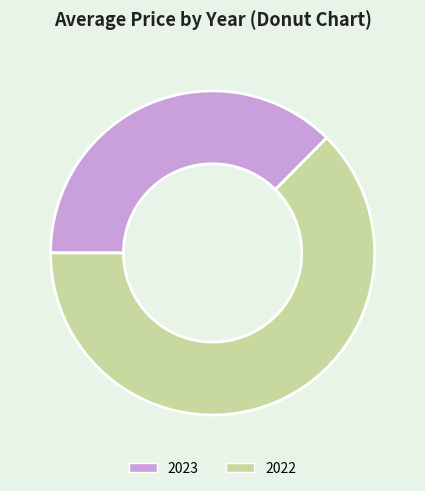

Rank the categories by value from lowest to highest.

2023, 2022